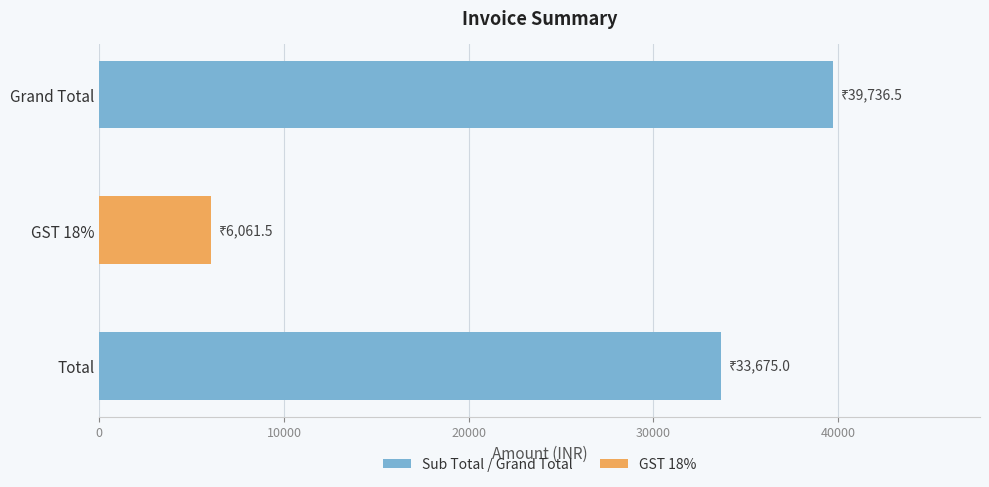

Which category has the highest value across all series?

Grand Total